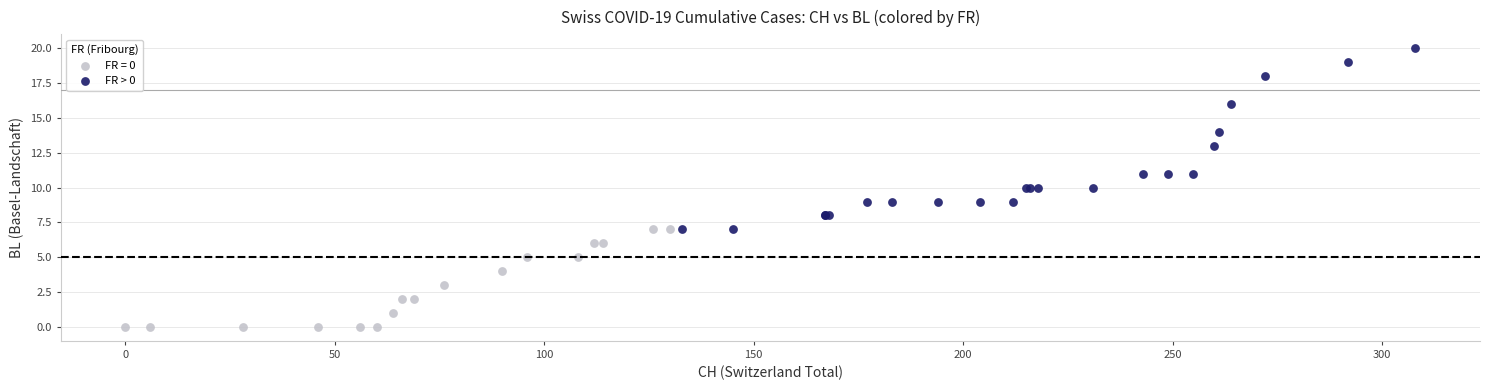

Which series contains the lowest Y value?

FR = 0